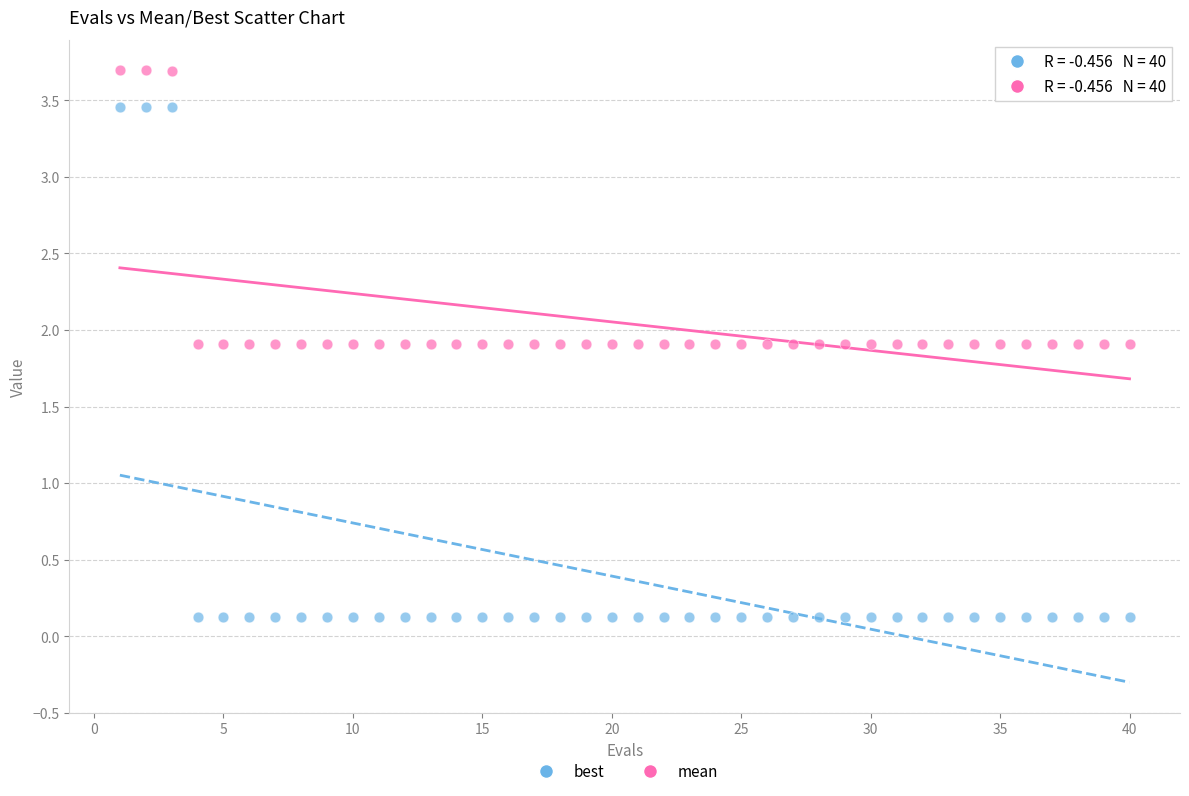

Across all data points, what is the range of Y values (max minus min)?

3.6